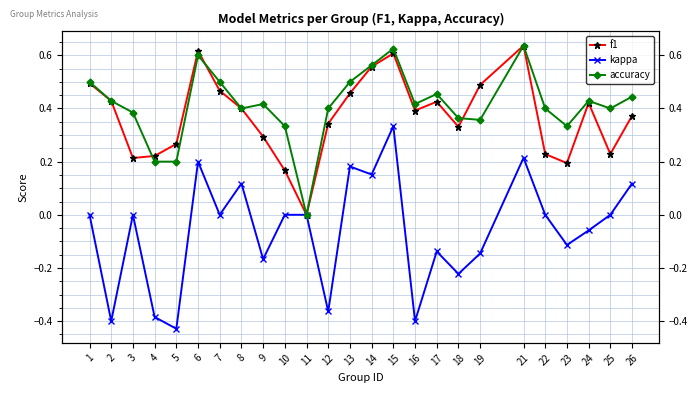

True or false: f1 has a value of 0.6 at 6.

True